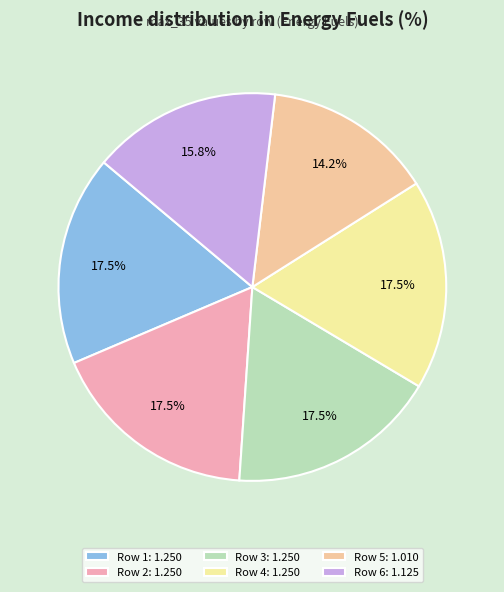

What is the smallest slice in the pie chart?

Row 5: 1.010